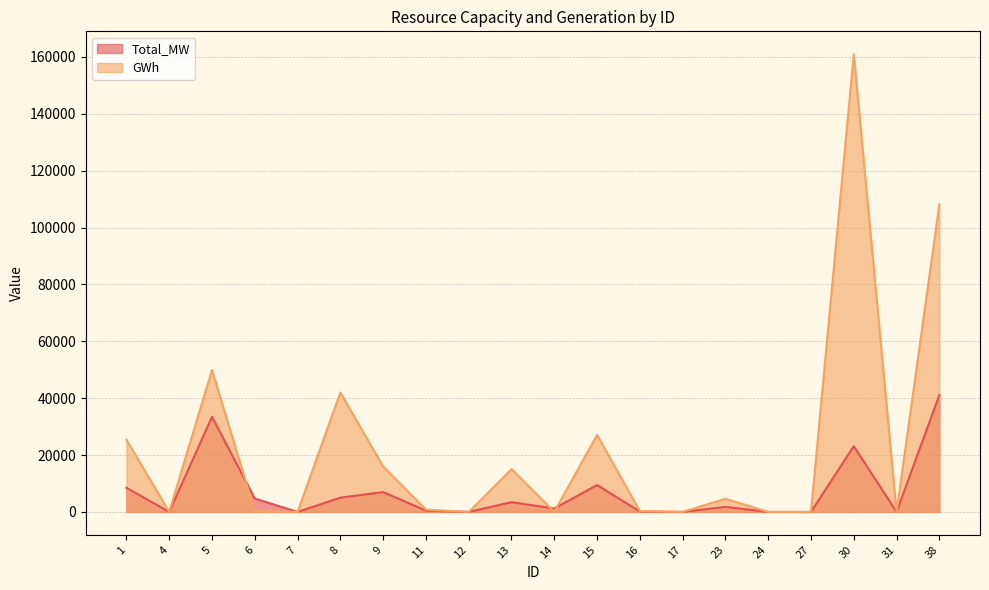

At which category is the sum across all series the highest?

30